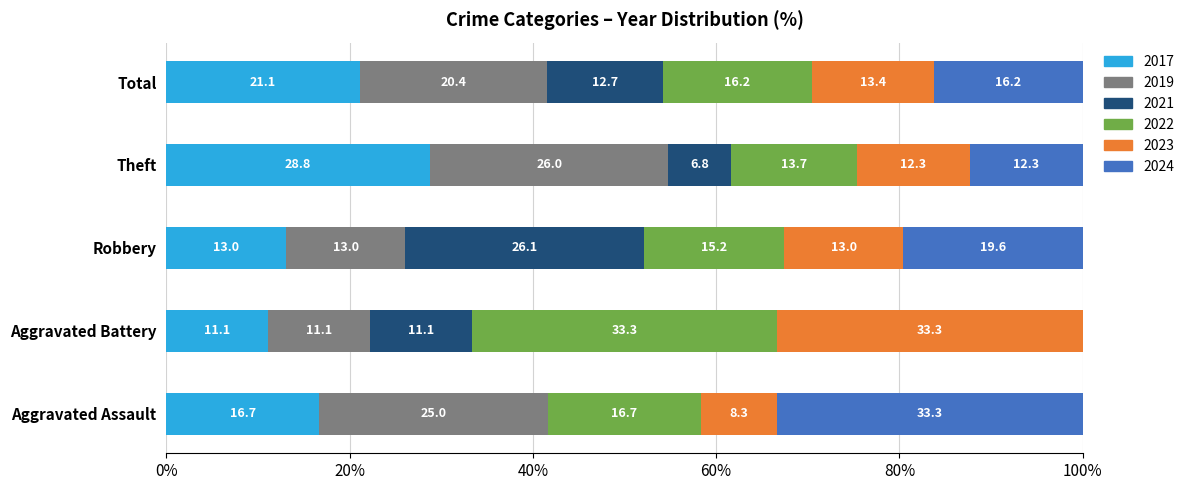

What is the average value of the 2017 series?

18.1